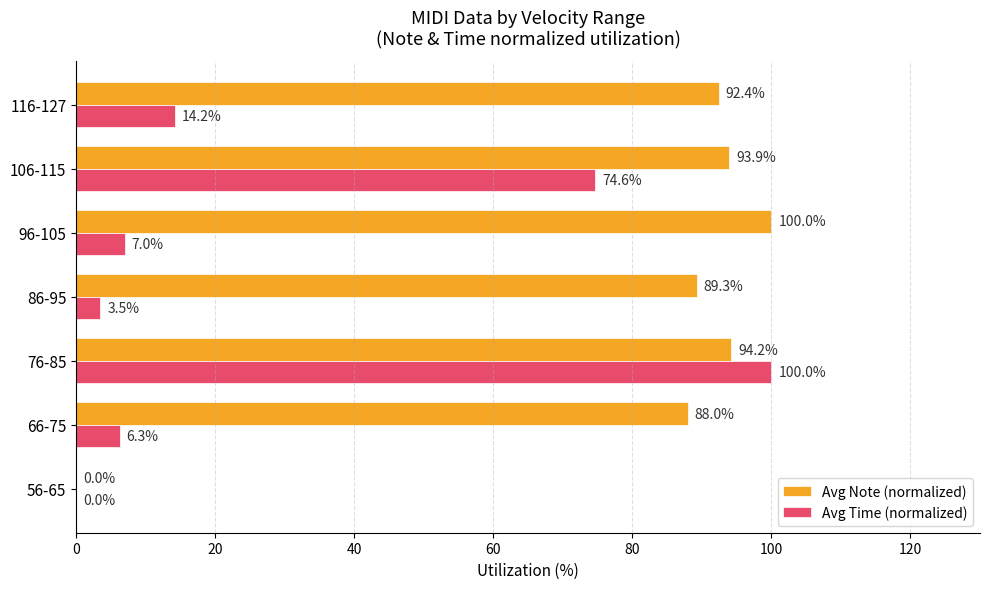

At which label is Avg Note (normalized) closest to 50?

66-75